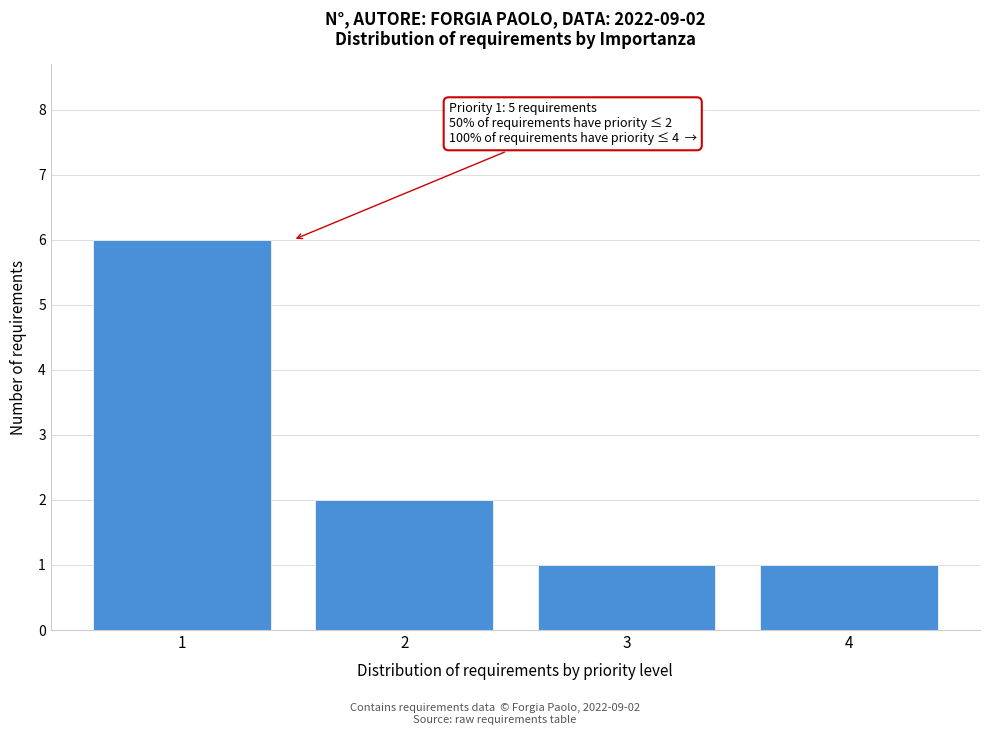

Reading right to left, extract all data points from this chart.

4=1	3=1	2=2	1=6